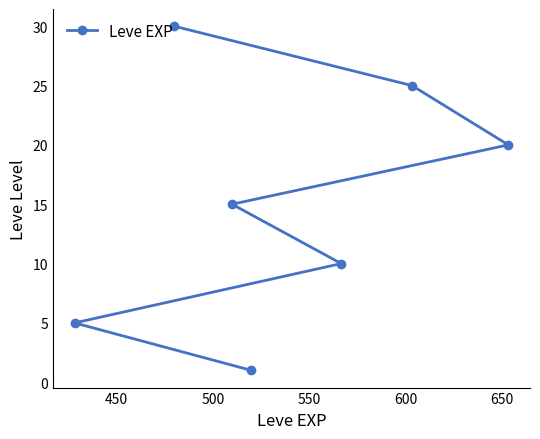

How many lines are shown in the chart?

1